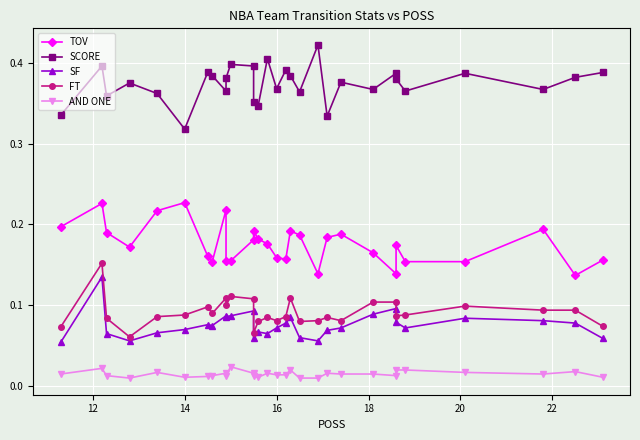

Which series has the largest total across all categories?

SCORE